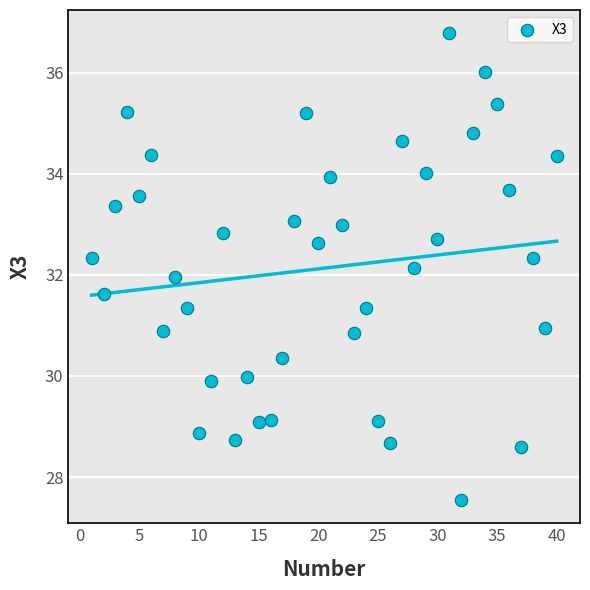

What is the range of X values (max minus min)?

39.0